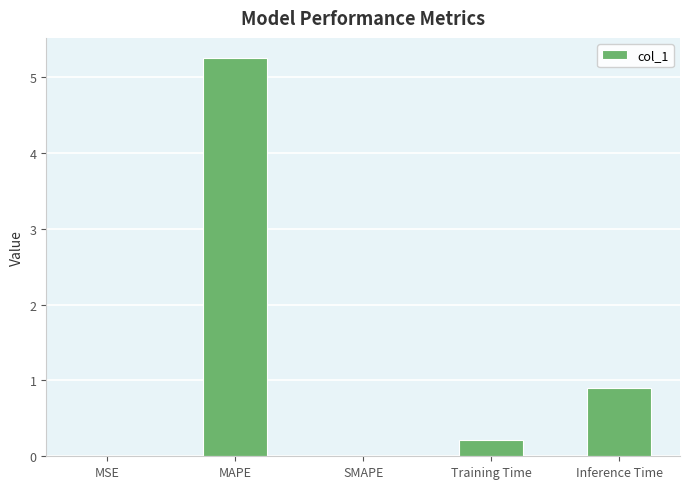

What is the average value?

1.3